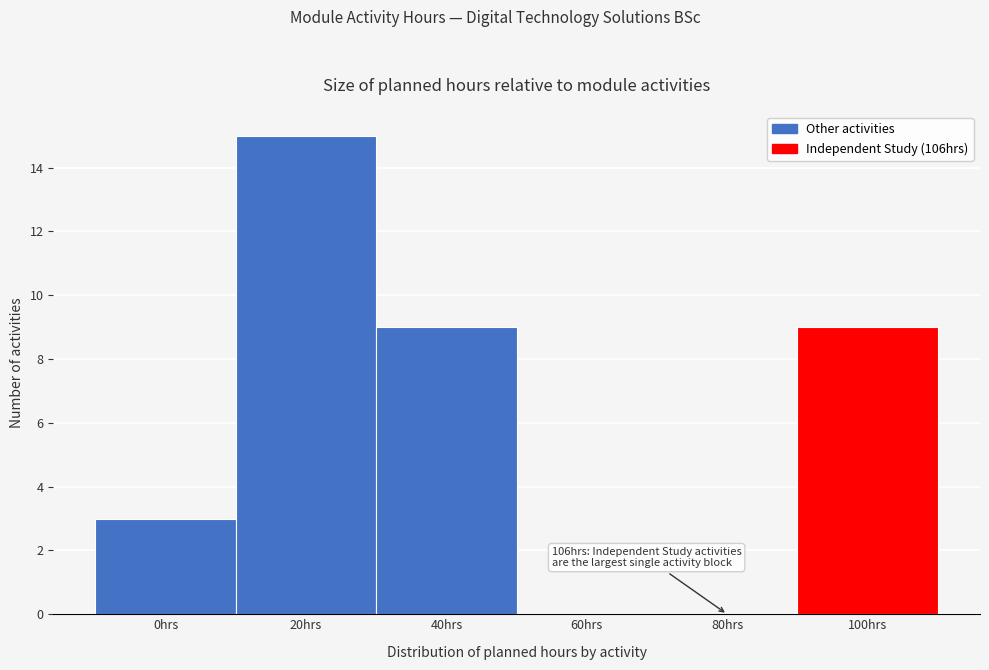

Reading left to right, list all the values displayed in this chart.

0hrs=3	20hrs=15	40hrs=9	60hrs=0	80hrs=0	100hrs=9